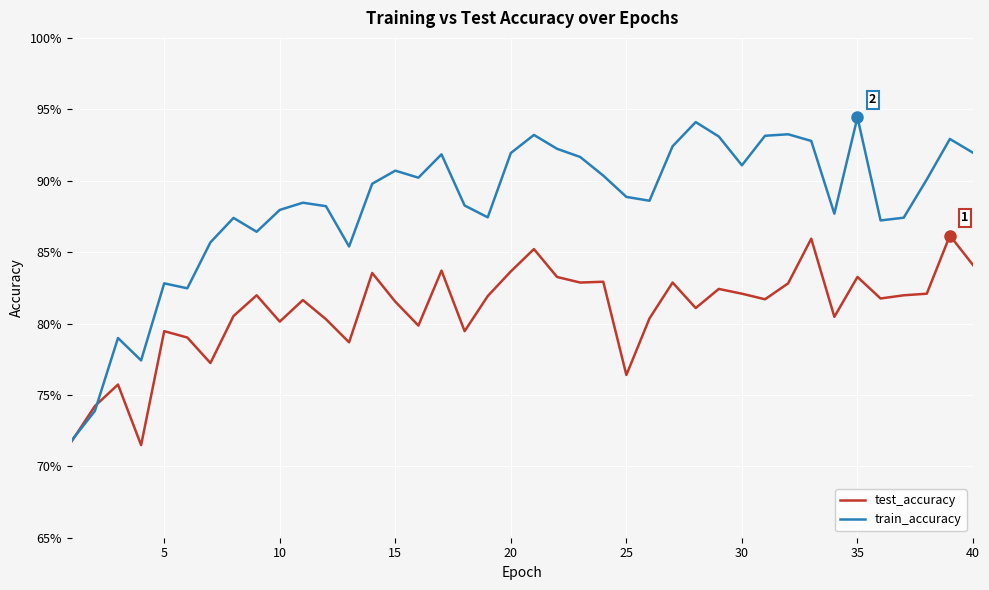

What are all the series names shown in the legend?

test_accuracy, train_accuracy